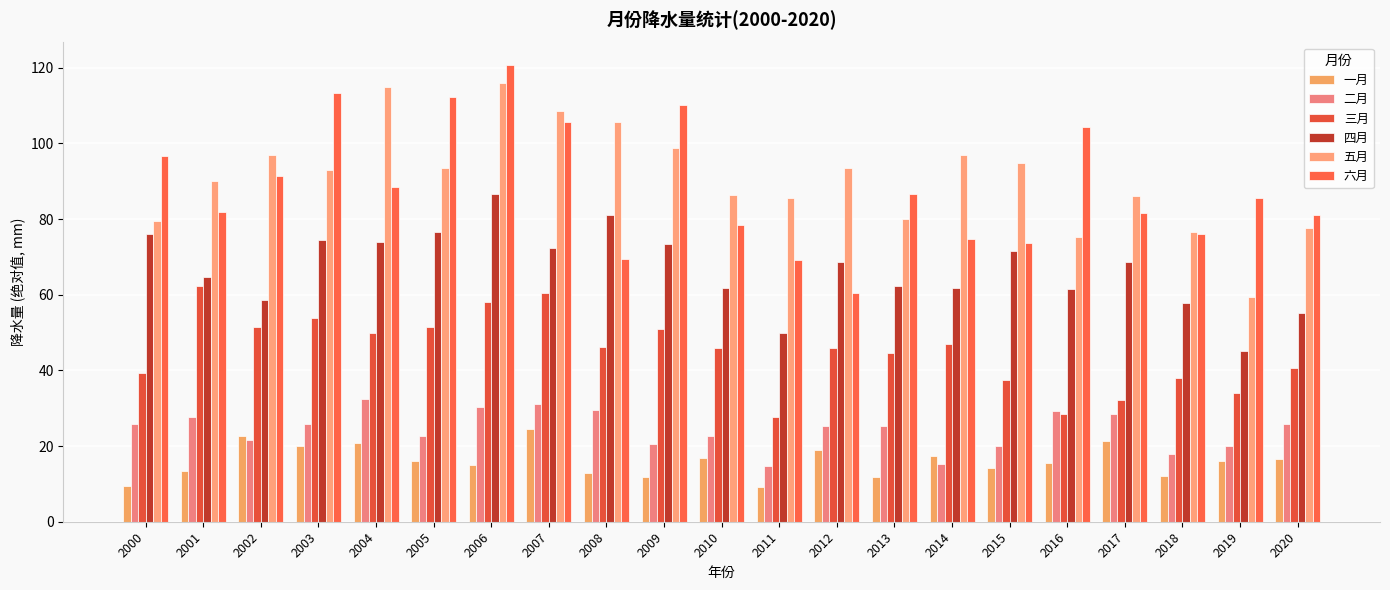

List the series in order of their peak value, highest first.

六月, 五月, 四月, 三月, 二月, 一月